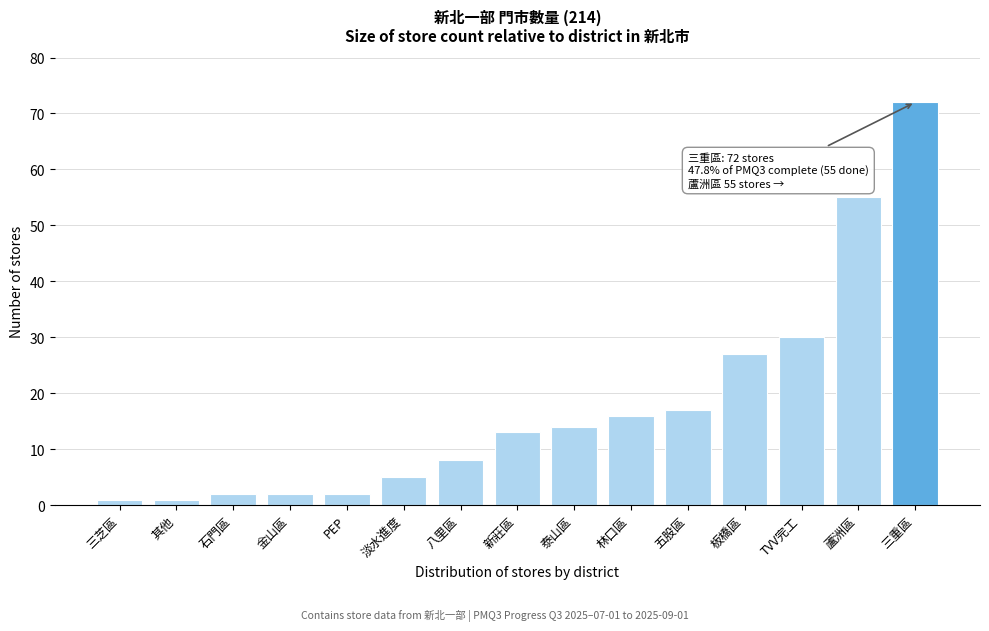

Reading left to right, extract all data points from this chart.

三芝區=1	其他=1	石門區=2	金山區=2	PEP=2	淡水進度=5	八里區=8	新莊區=13	泰山區=14	林口區=16	五股區=17	板橋區=27	TVV完工=30	蘆洲區=55	三重區=72